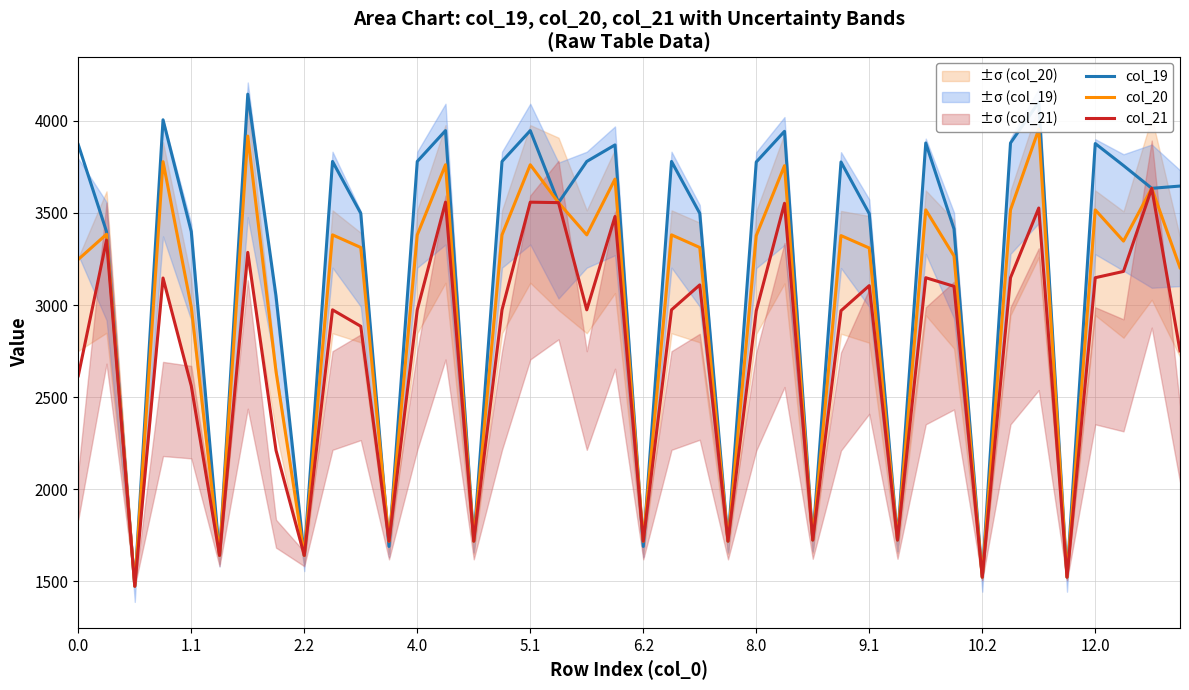

Reading left to right, extract all data points from this chart.

col_19: 3871.3	3398.9	1472.4	4006.3	3398.9	1639.7	4145.6	3048.8	1639.7	3780.0	3498.2	1688.4	3780.0	3947.7	1717.1	3780.0	3947.7	3556.3	3780.0	3869.9	1688.4	3780.0	3498.2	1717.1	3777.0	3943.7	1723.4	3777.0	3496.3	1723.4	3880.3	3413.5	1521.5	3880.3	4102.1	1521.5	3877.2	3757.6	3634.1	3646.3
col_20: 3247.7	3384.6	1472.4	3778.8	2988.6	1639.7	3918.0	2638.4	1639.7	3381.2	3312.6	1716.5	3381.2	3762.1	1717.1	3381.2	3762.1	3556.3	3381.2	3684.2	1716.5	3381.2	3312.6	1717.1	3377.2	3757.1	1723.4	3377.2	3309.6	1723.4	3517.0	3266.4	1521.5	3517.0	3955.1	1521.5	3517.0	3347.3	3634.1	3203.0
col_21: 2615.7	3352.5	1472.4	3146.8	2560.5	1639.7	3286.1	2210.4	1639.7	2973.9	2884.6	1717.1	2973.9	3558.8	1717.1	2973.9	3558.8	3556.3	2973.9	3480.9	1717.1	2973.9	3109.3	1717.1	2969.0	3552.8	1723.1	2969.0	3105.3	1723.1	3148.4	3101.7	1521.5	3148.4	3527.1	1521.5	3148.4	3182.5	3634.1	2751.2